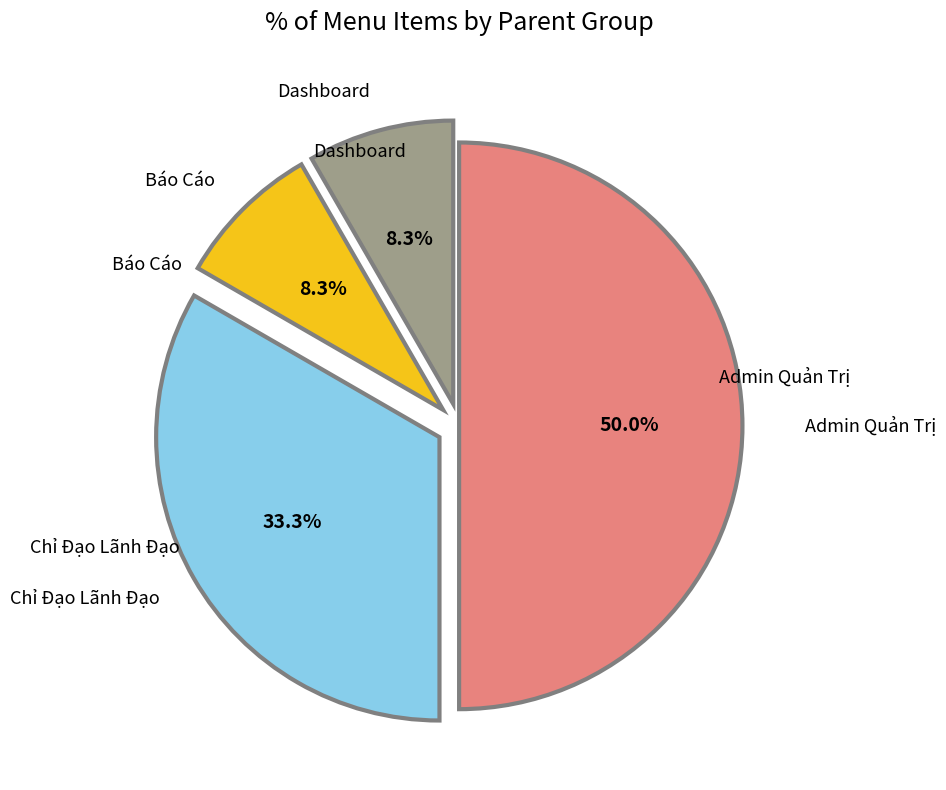

What is the largest slice in the pie chart?

Admin Quản Trị